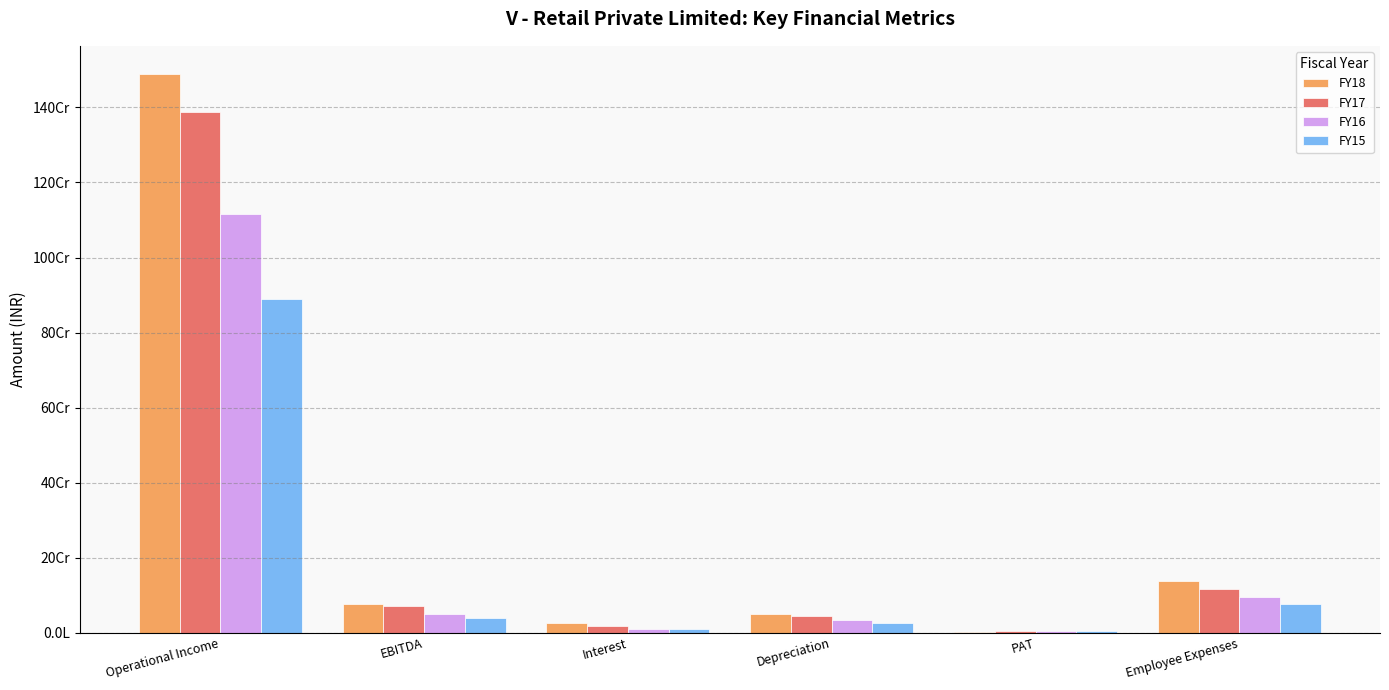

What is the spread (max minus min) of values at Employee Expenses?

63318188